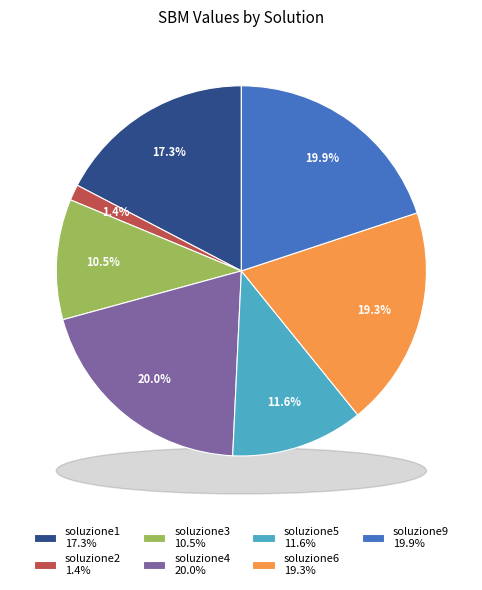

Rank the categories by value from highest to lowest.

soluzione4, soluzione9, soluzione6, soluzione1, soluzione5, soluzione3, soluzione2